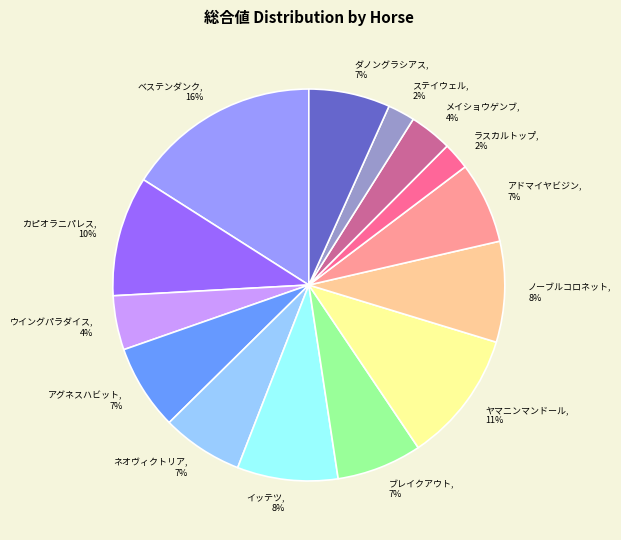

Does アドマイヤビジン represent more than half of the total?

No